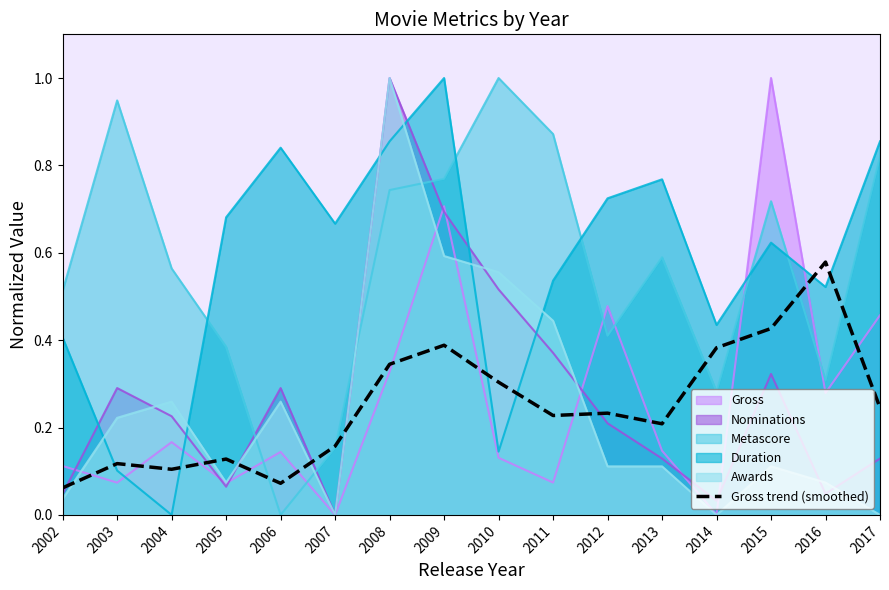

How many lines are shown in the chart?

6